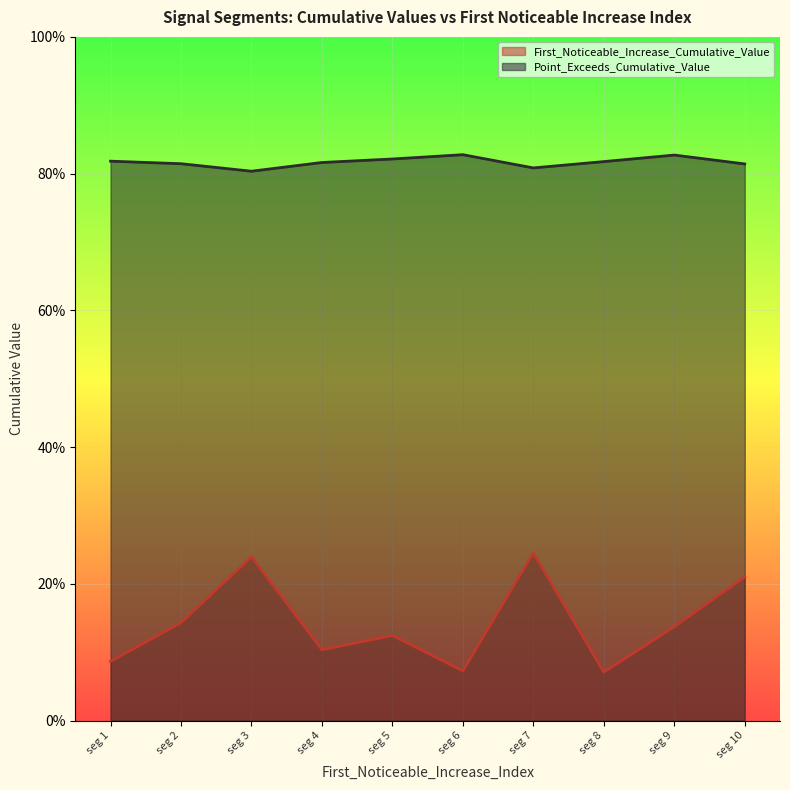

What are all the series names shown in the legend?

First_Noticeable_Increase_Cumulative_Value, Point_Exceeds_Cumulative_Value